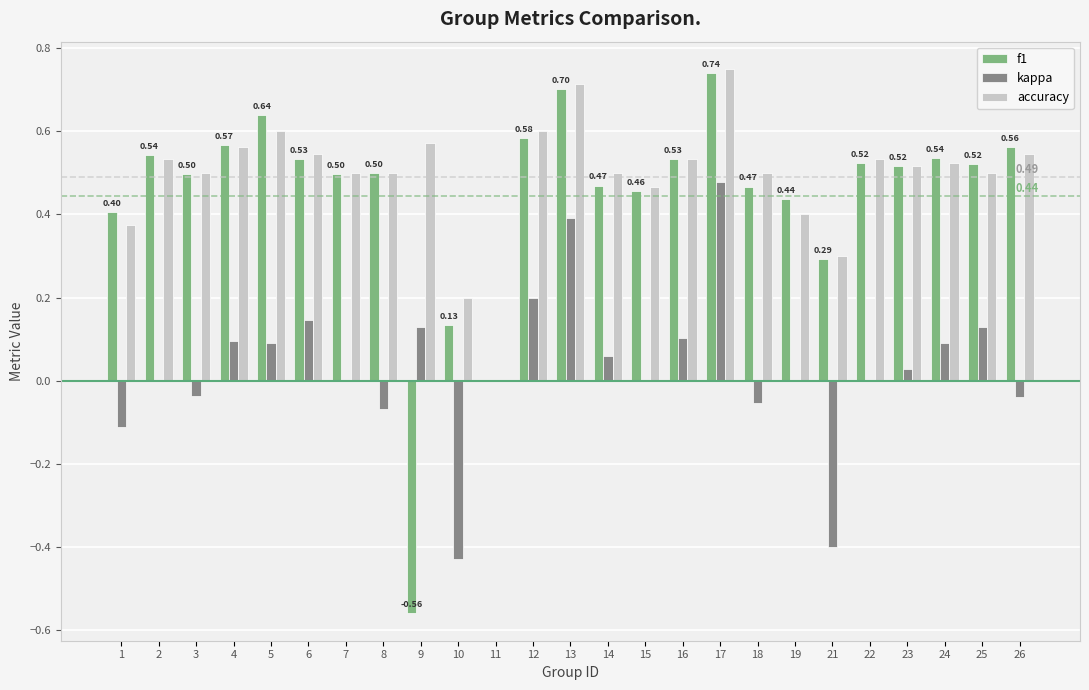

Between 8 and 24, which series saw the biggest shift?

kappa